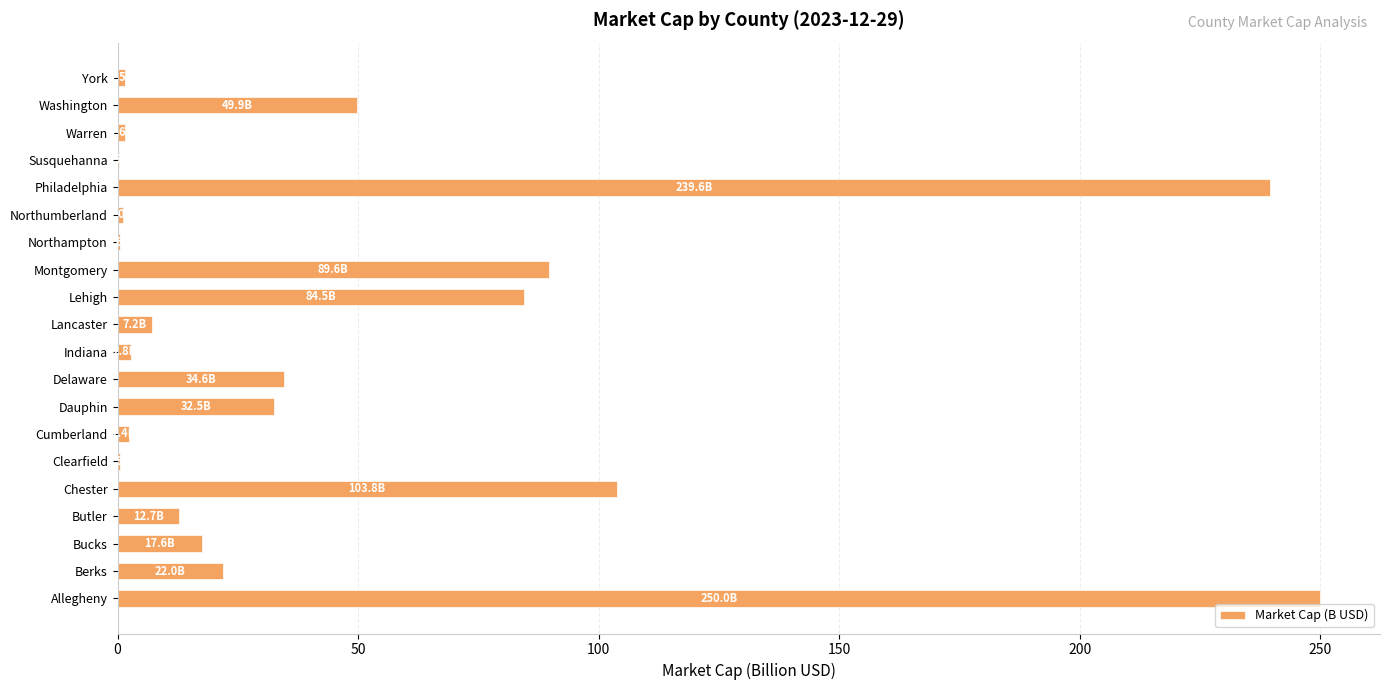

Between Lancaster and Susquehanna, which is larger?

Lancaster